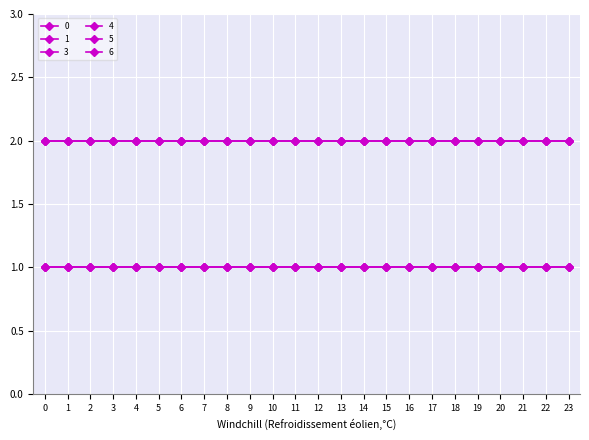

Reading right to left, transcribe all the data shown in this chart.

0: 2	2	2	2	2	2	2	2	2	2	2	2	2	2	2	2	2	2	2	2	2	2	2	2
1: 2	2	2	2	2	2	2	2	2	2	2	2	2	2	2	2	2	2	2	2	2	2	2	2
3: 1	1	1	1	1	1	1	1	1	1	1	1	1	1	1	1	1	1	1	1	1	1	1	1
4: 1	1	1	1	1	1	1	1	1	1	1	1	1	1	1	1	1	1	1	1	1	1	1	1
5: 1	1	1	1	1	1	1	1	1	1	1	1	1	1	1	1	1	1	1	1	1	1	1	1
6: 2	2	2	2	2	2	2	2	2	2	2	2	2	2	2	2	2	2	2	2	2	2	2	2